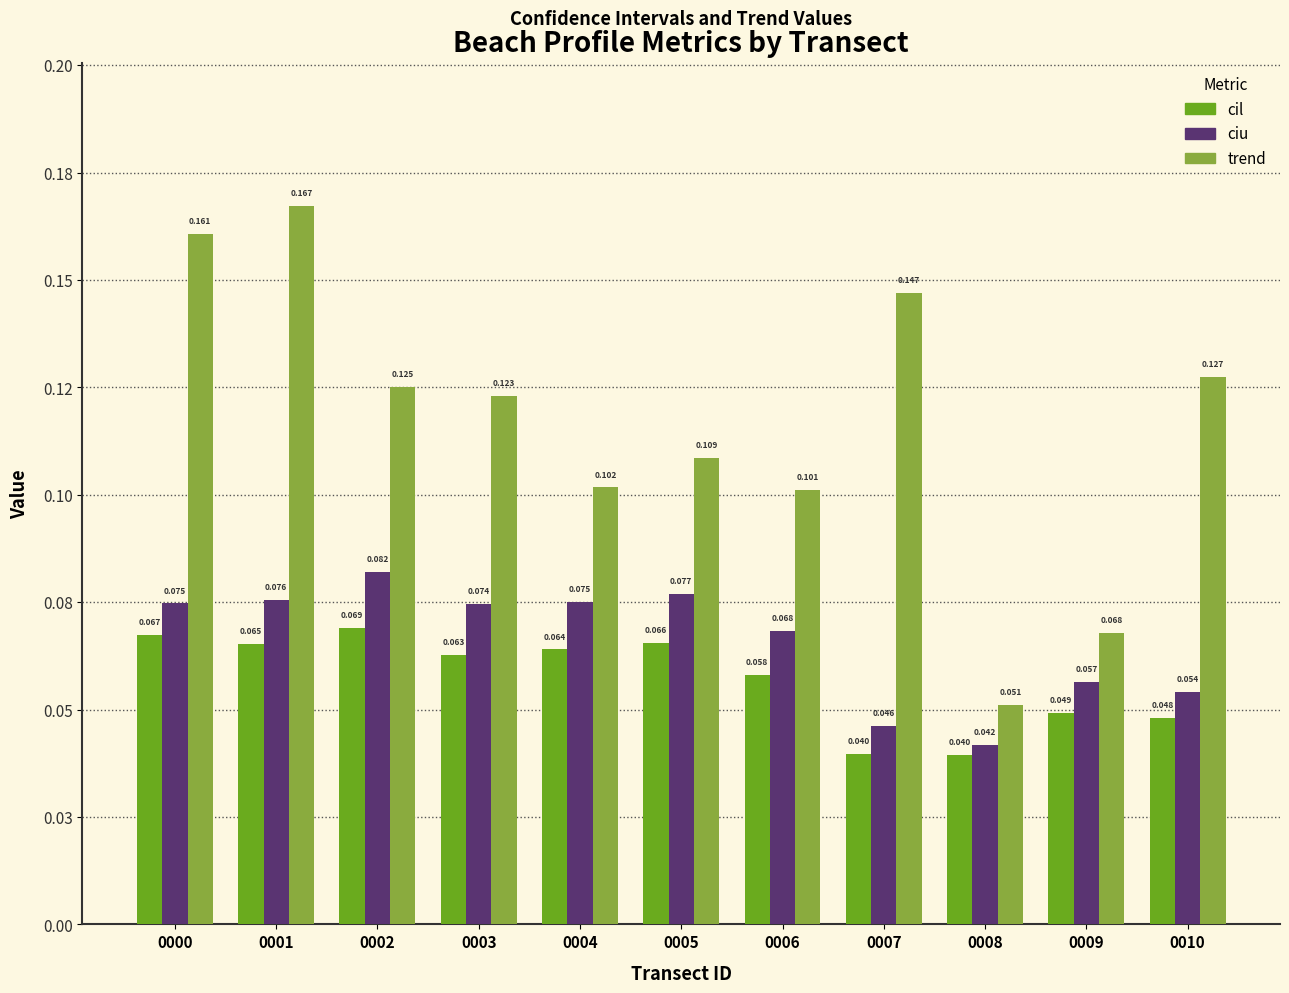

How many trend values are between 0 and 1?

11